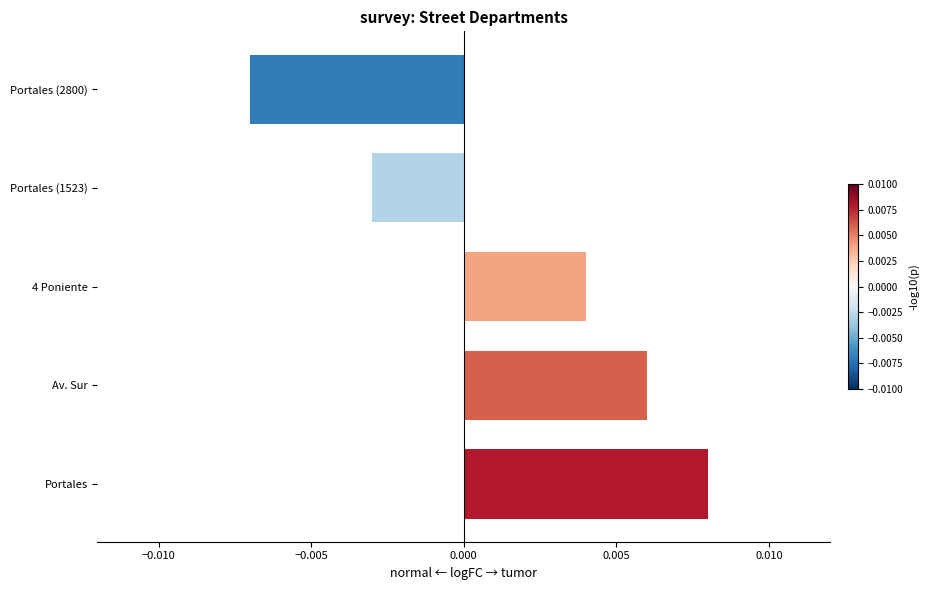

At which category does the chart reach its minimum across all series?

Portales (2800)